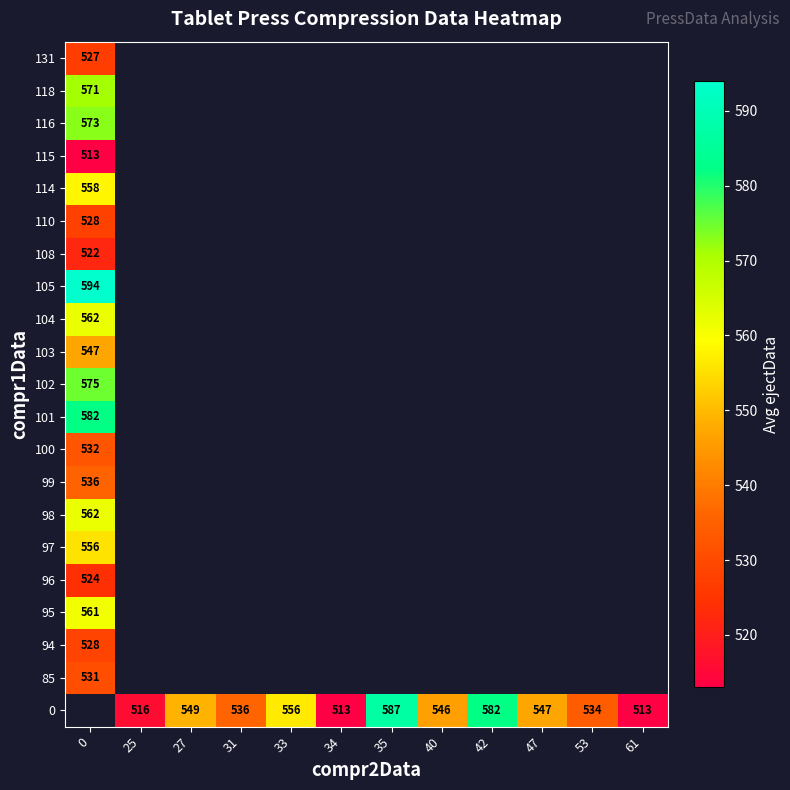

At which category does the chart reach its minimum across all series?

34